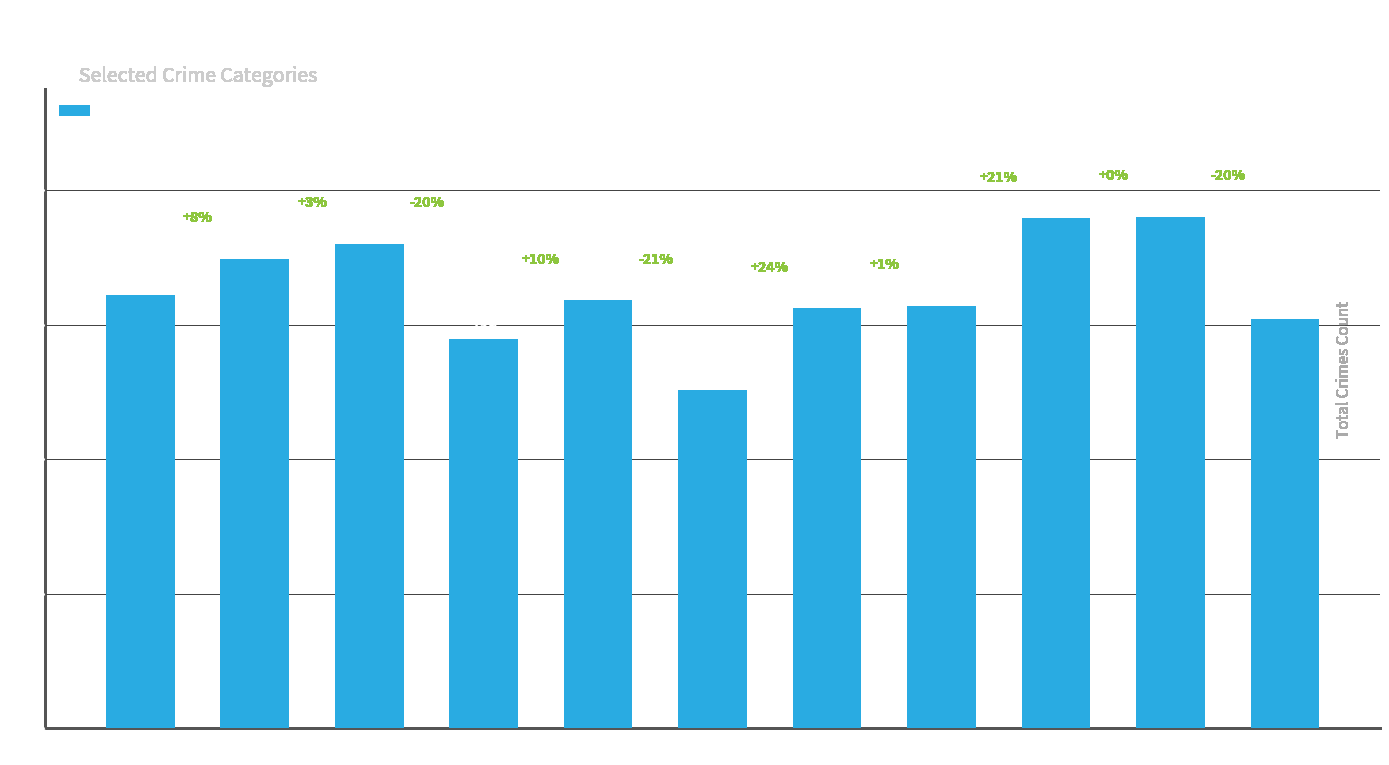

At which category does the chart reach its minimum across all series?

2020